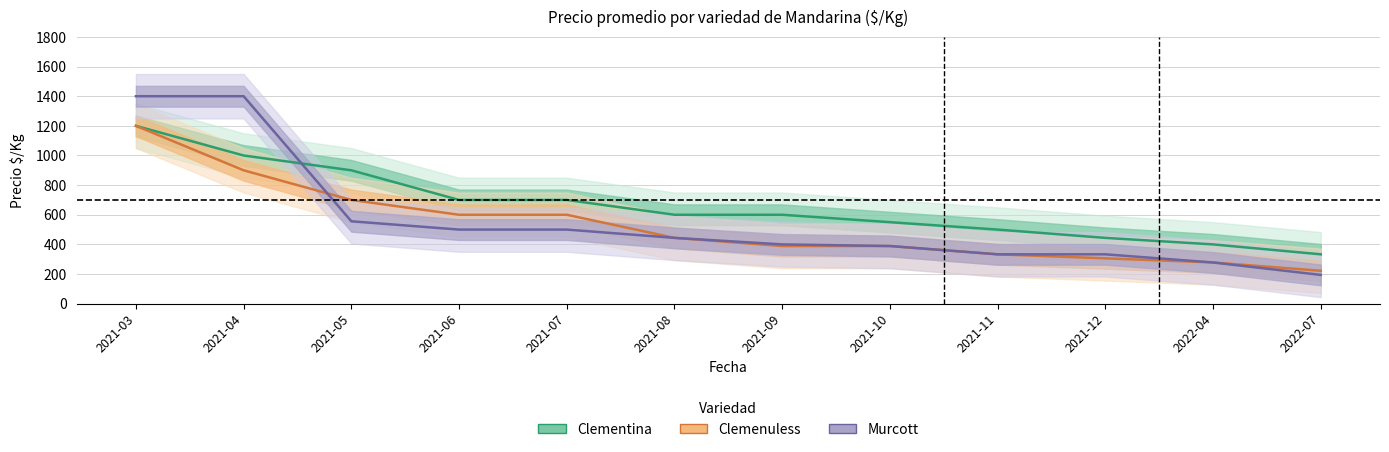

What is the value of the Murcott point at the 7th from the left?

400